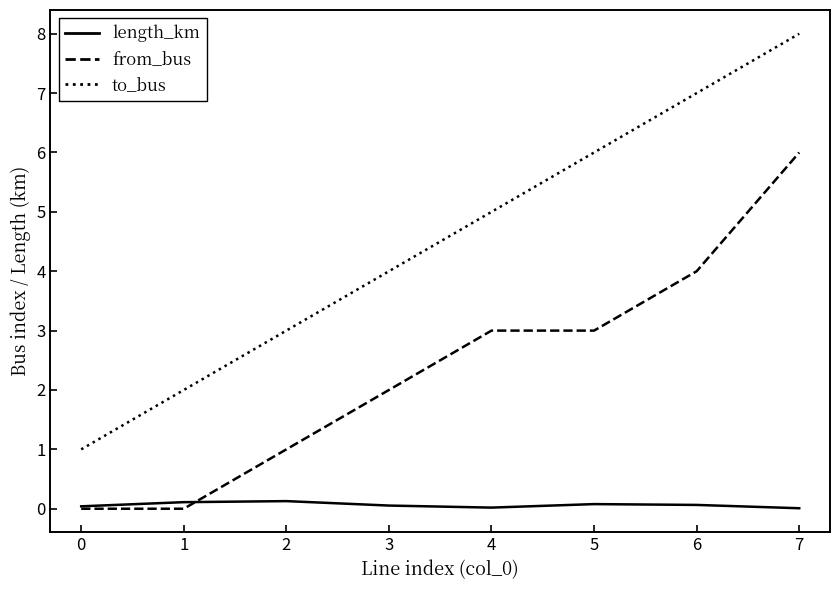

How many lines are shown in the chart?

3